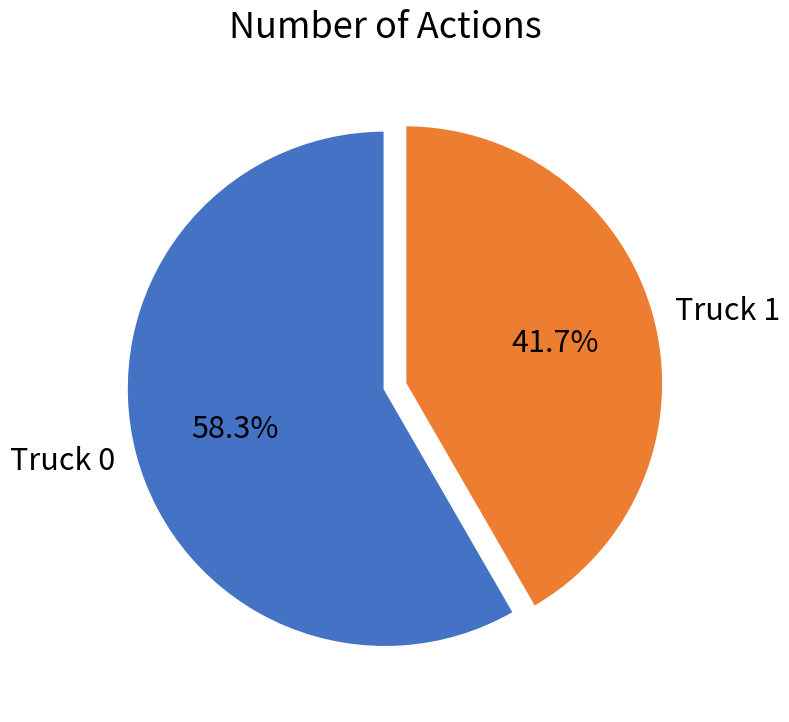

Rank the categories by value from lowest to highest.

Truck 1, Truck 0